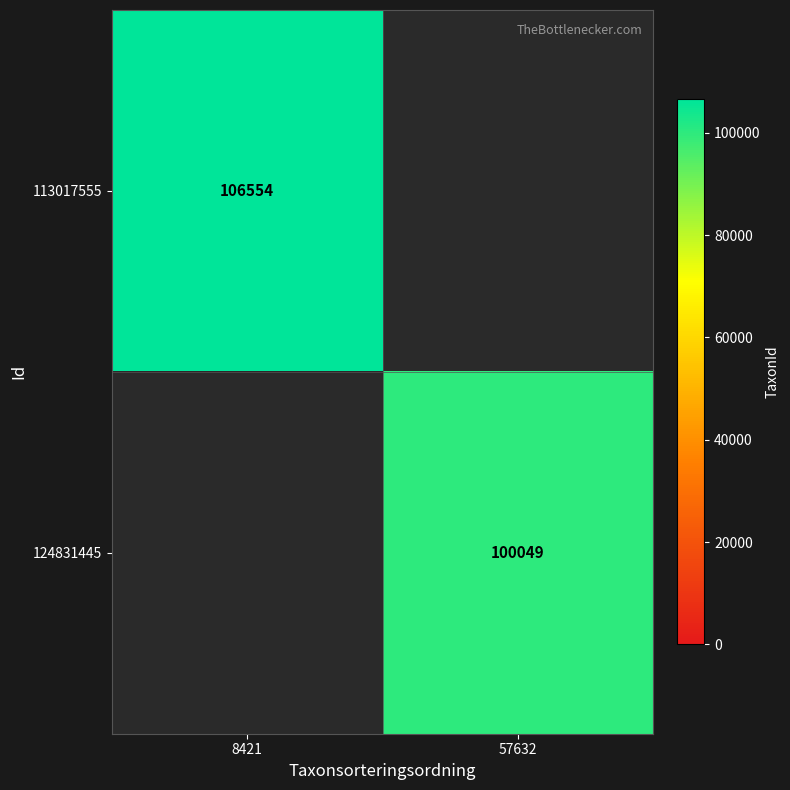

At which category does the chart reach its peak across all series?

8421